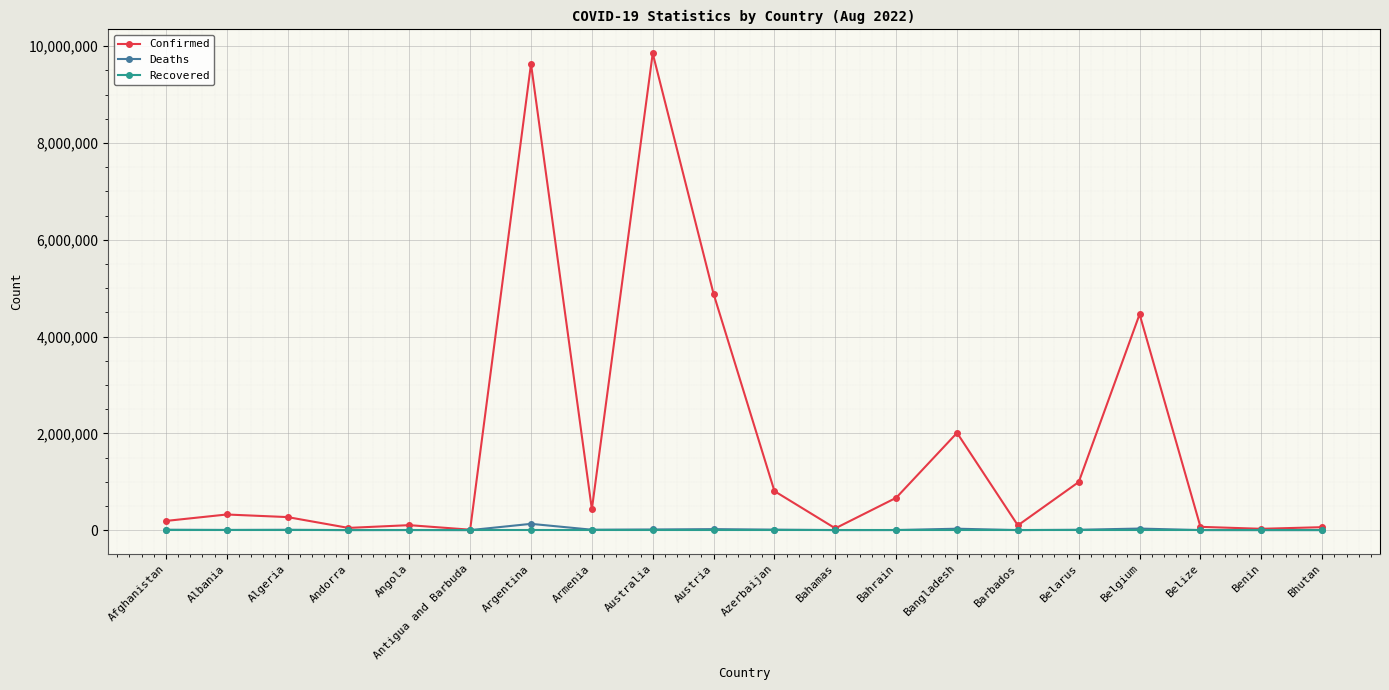

The value of Confirmed at Belarus is 1374761. True or false?

False